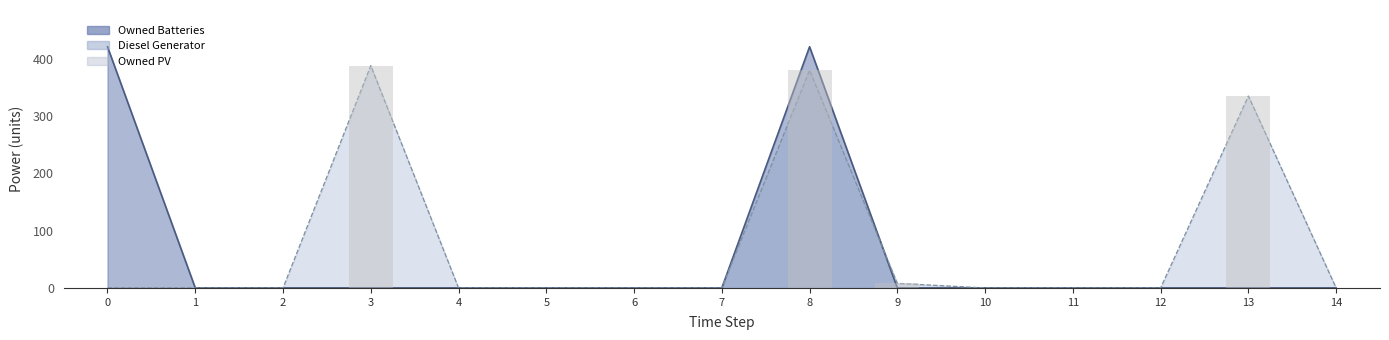

Between 6 and 13, which is larger?

13